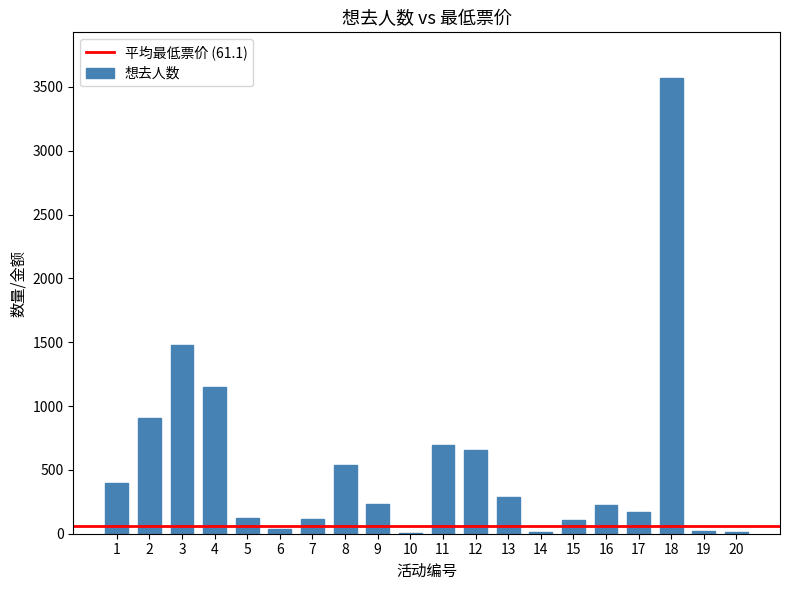

What is the sum of all values?

10725